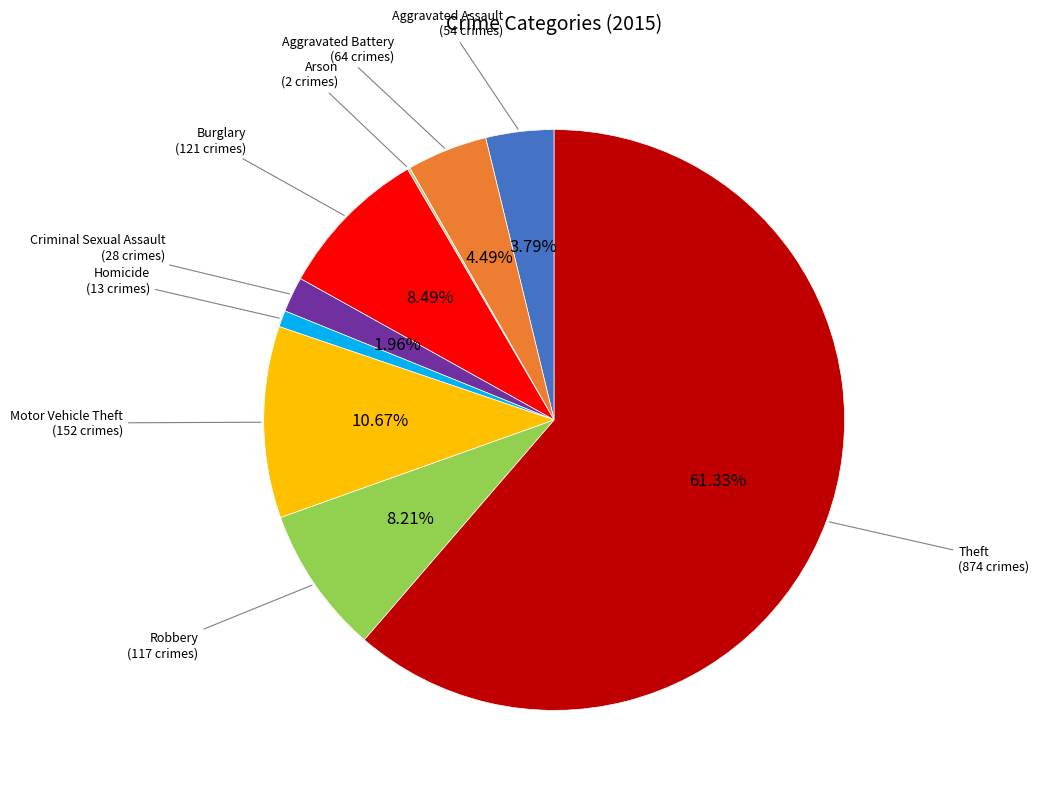

Is it true that Robbery is 8% of the pie?

True